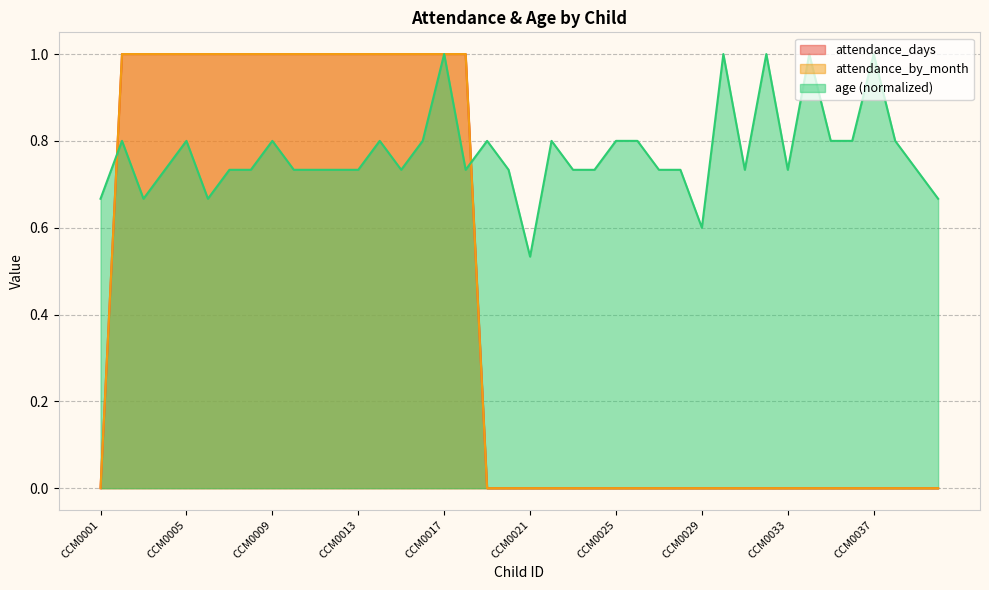

Which category has the lowest value across all series?

CCM0001